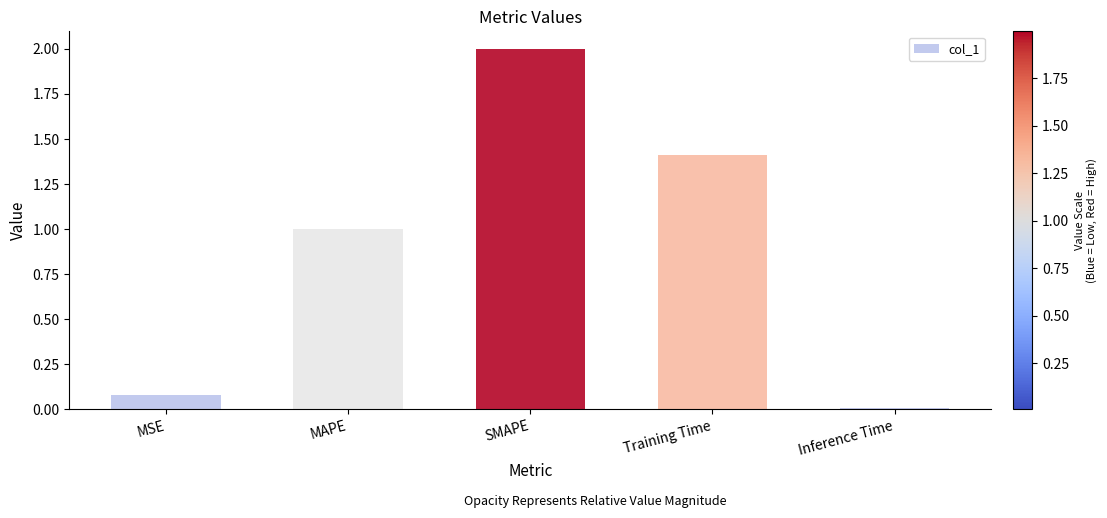

What is the label of the 5th bar from the left?

Inference Time